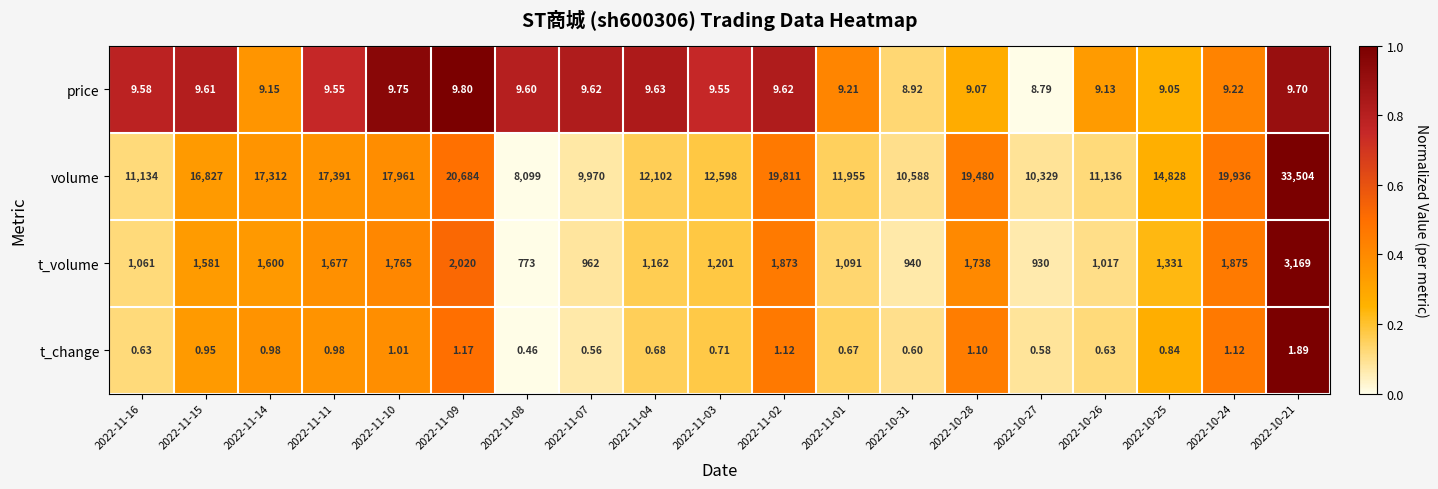

Is the value of volume at 2022-11-07 greater than the value of t_volume at 2022-11-07?

Yes